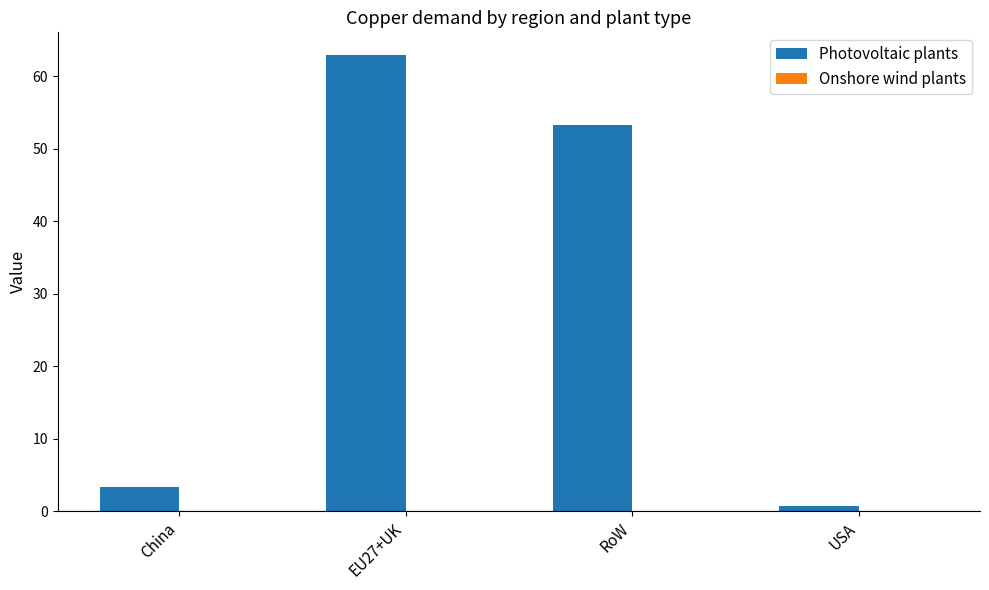

Which series has the largest total across all categories?

Photovoltaic plants